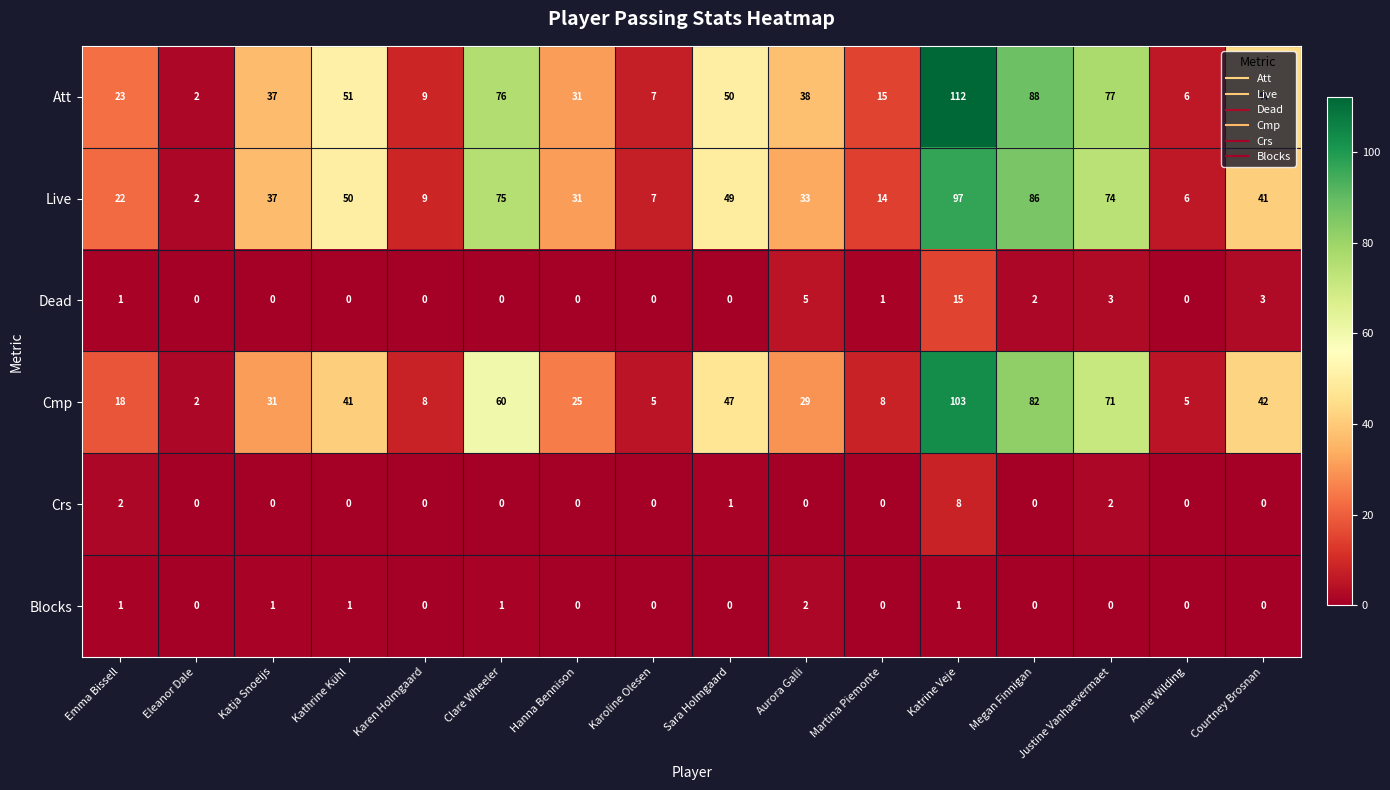

What is the average value of the Cmp series?

36